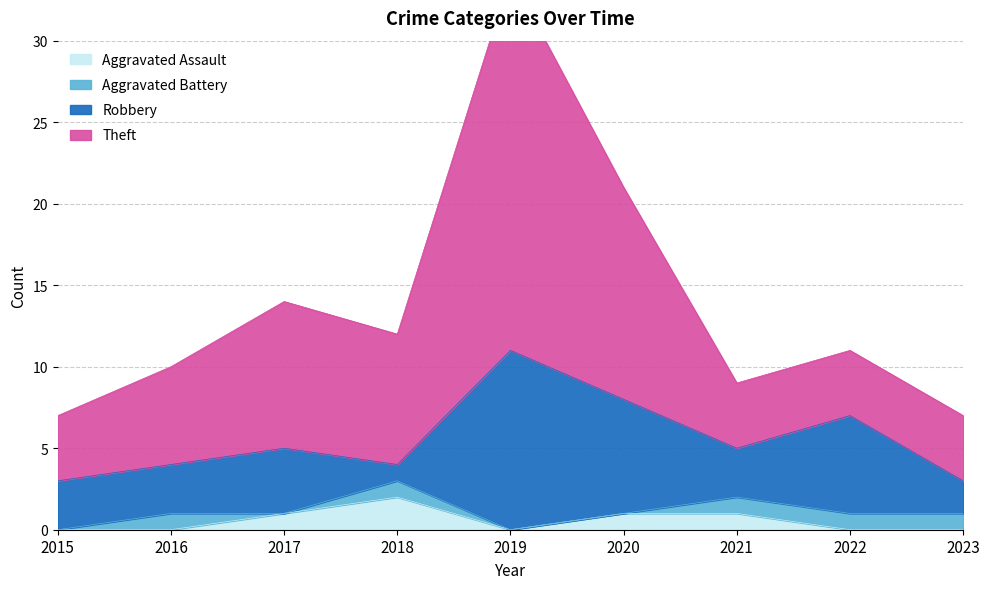

What is the difference between the highest and lowest values at 2017?

13